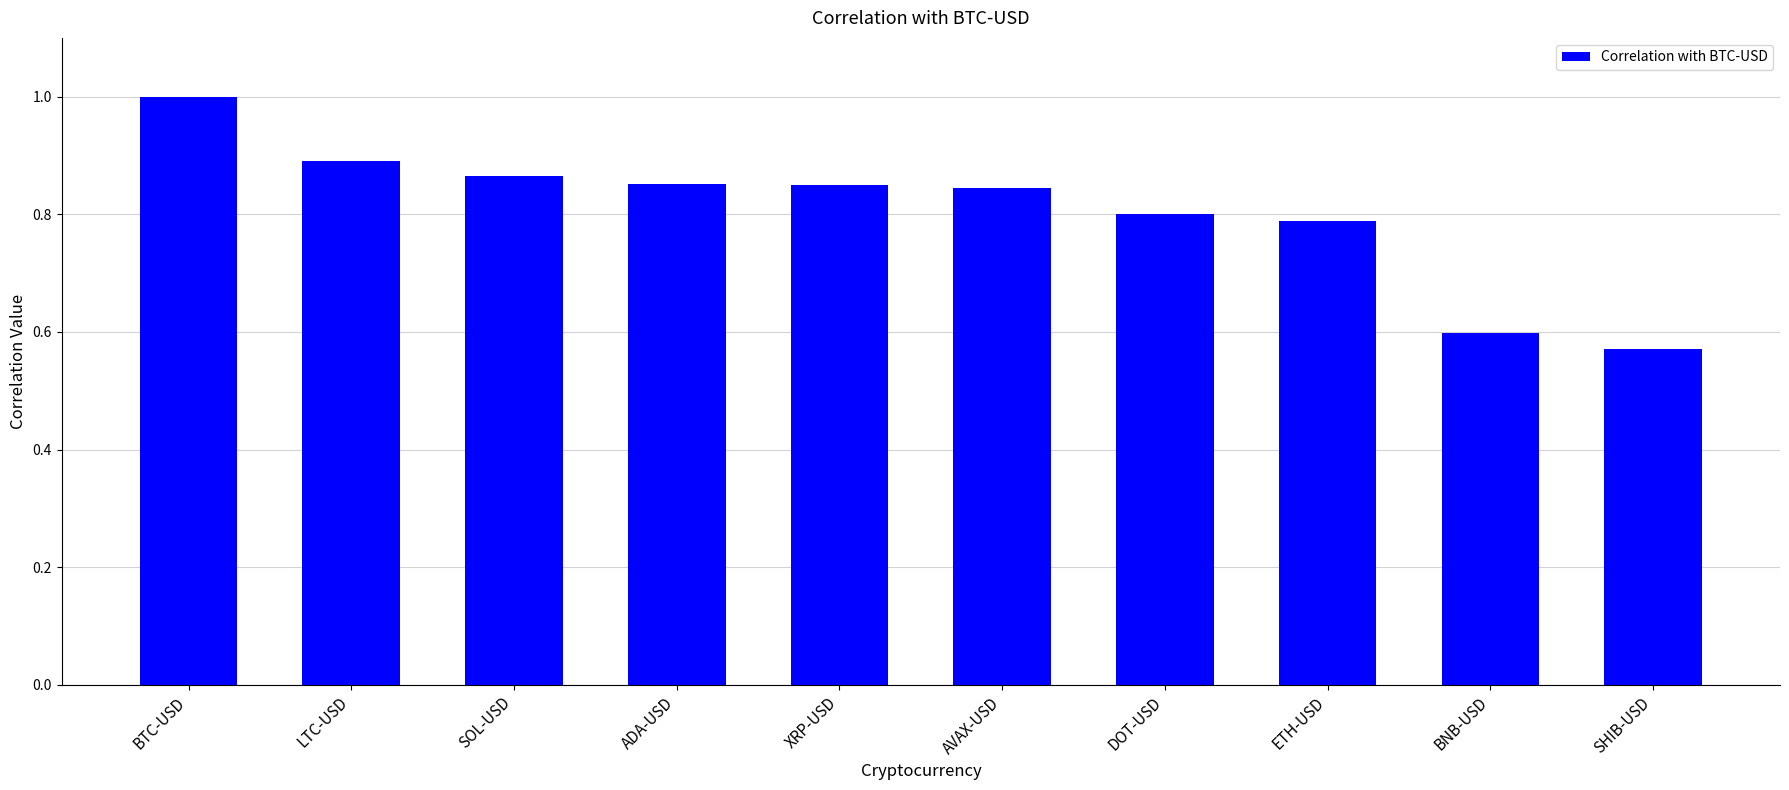

What is the label of the 2nd bar from the left?

LTC-USD